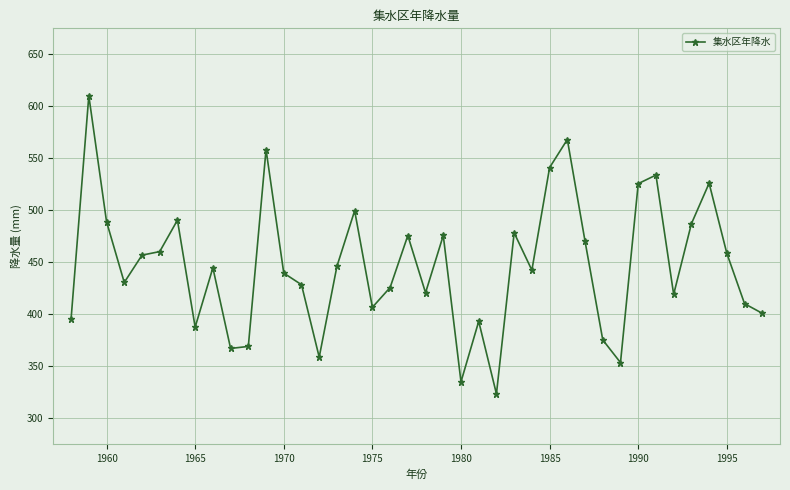

How many lines are shown in the chart?

1